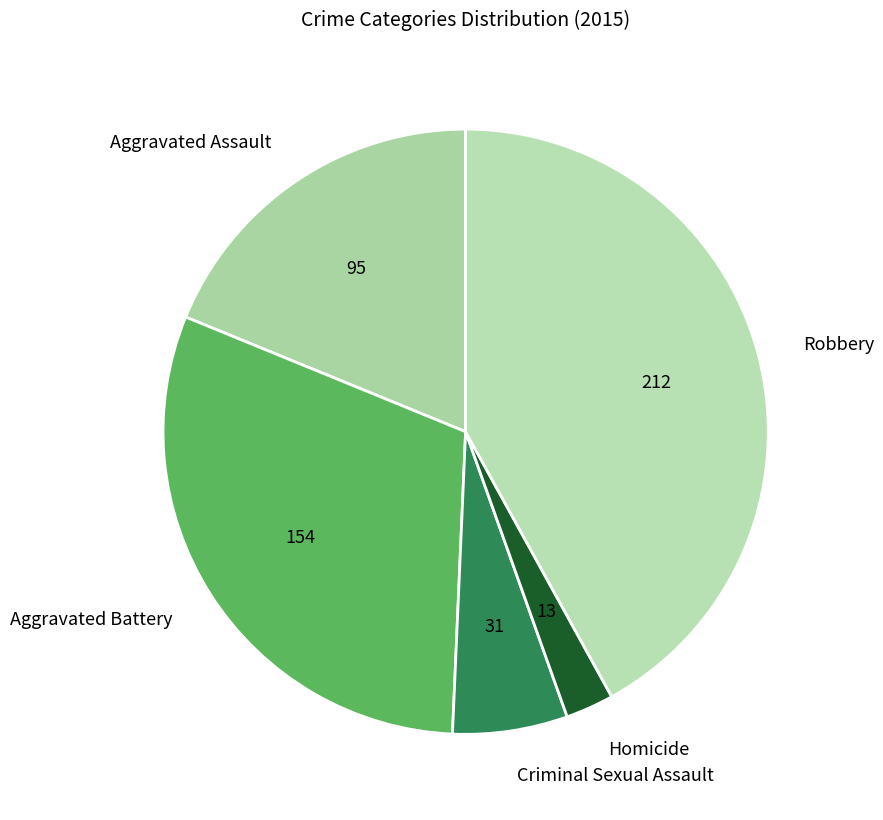

Rank the categories by value from lowest to highest.

Homicide, Criminal Sexual Assault, Aggravated Assault, Aggravated Battery, Robbery